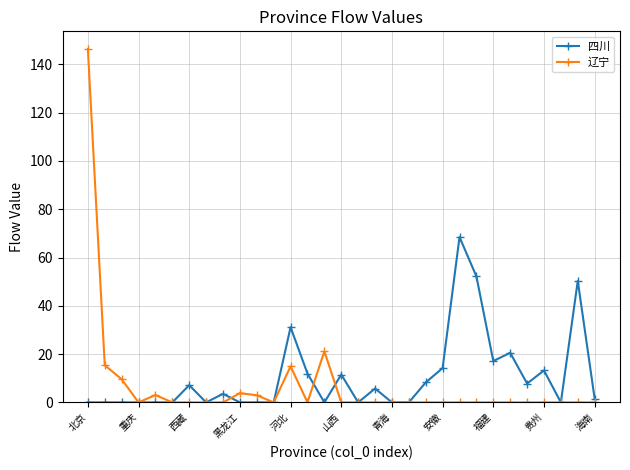

What is the value of the 辽宁 point at the 10th from the left?

3.8